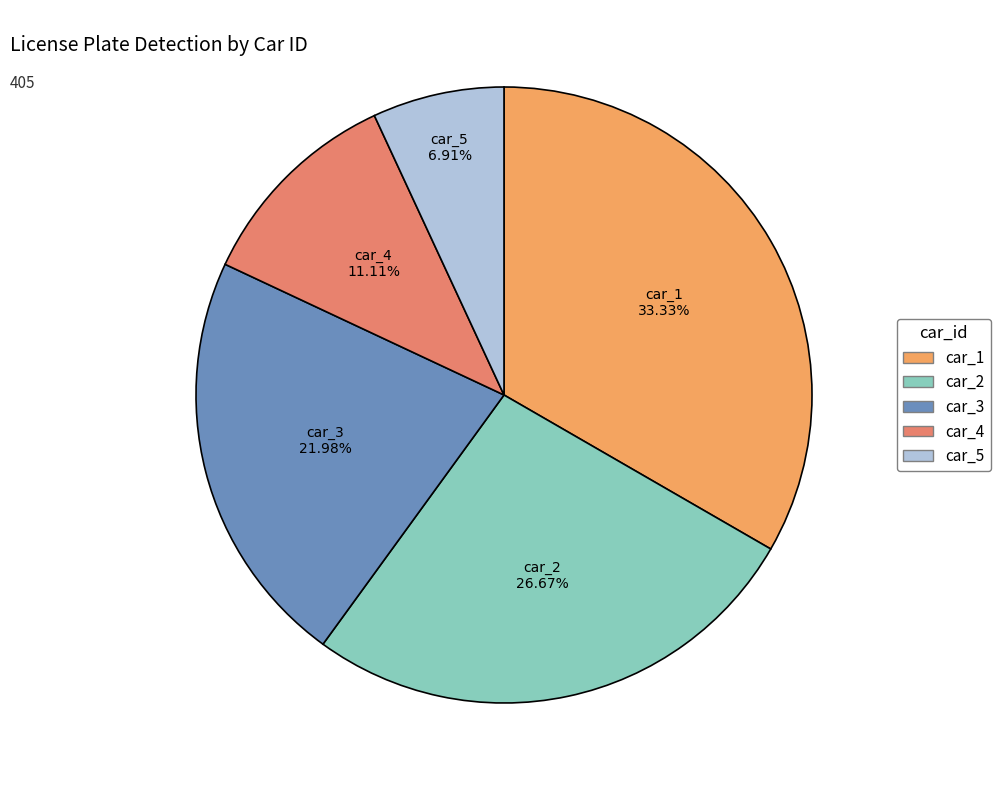

What percentage do car_3 and car_5 together represent?

28.9%